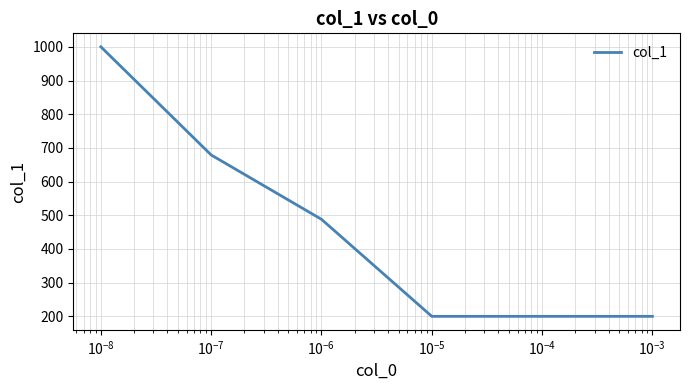

What is the greatest value displayed?

1000